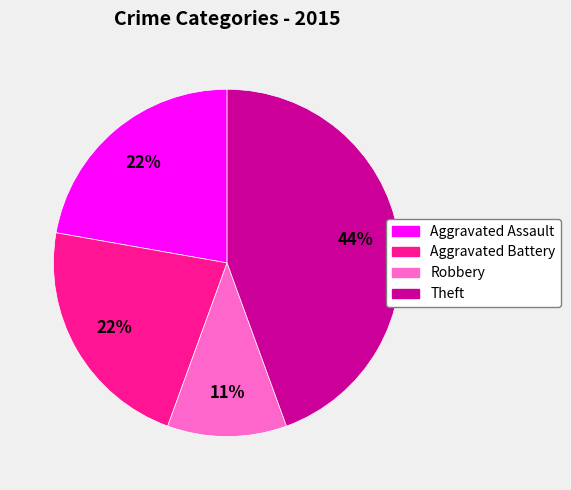

To the nearest percent, what is the difference between the largest and smallest slice percentages?

33%